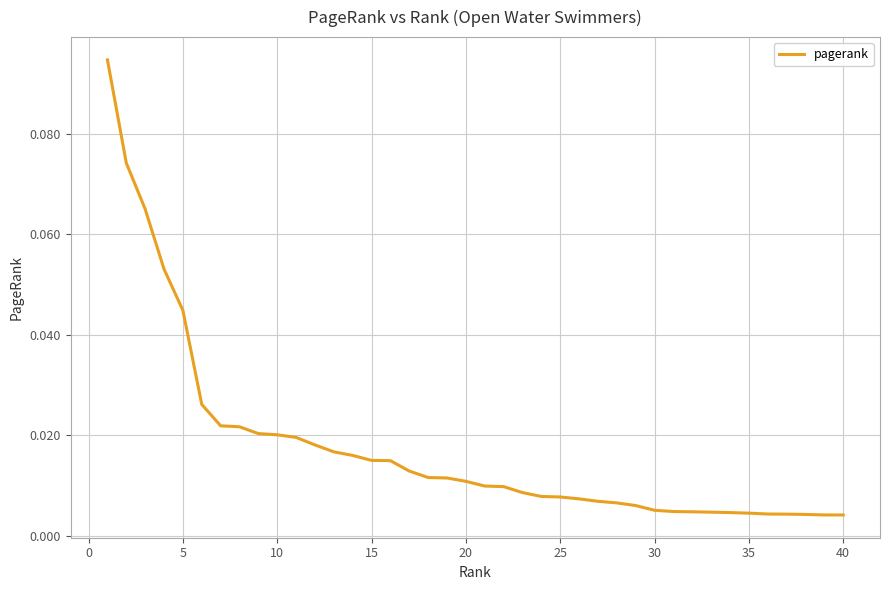

Is this an area chart (filled region under the line)?

No